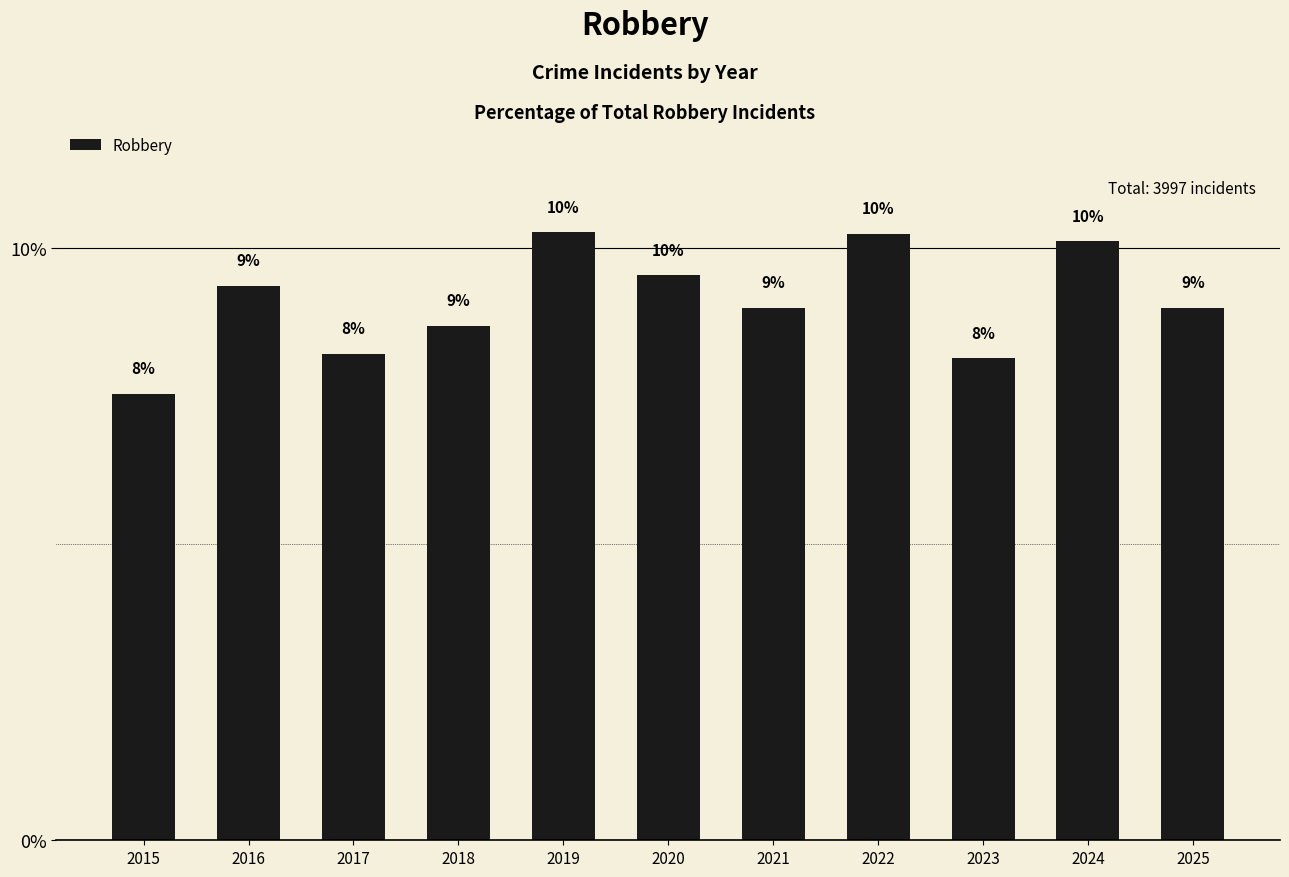

Between 2018 and 2015, which is larger?

2018